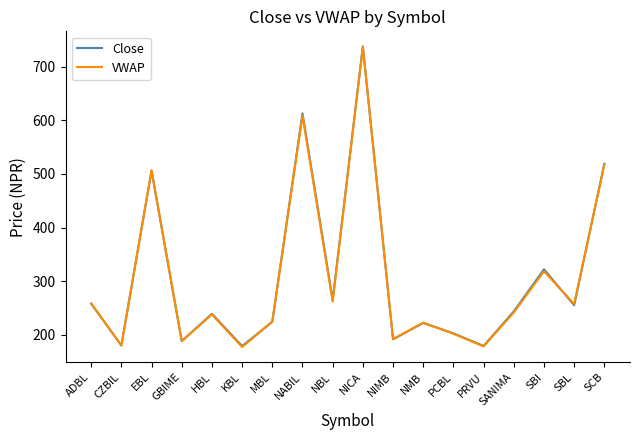

What is the spread (max minus min) of values at EBL?

1.0